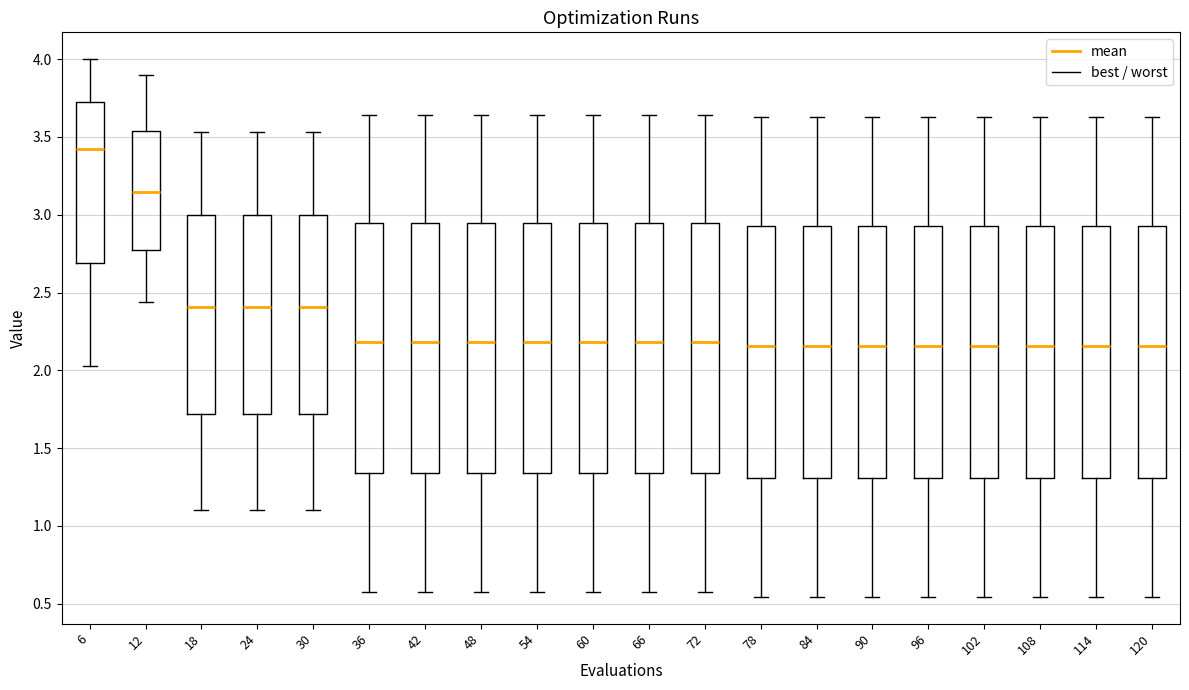

Where does the median line of the box at x = 6 sit on the y-axis? The values are not printed on the chart, so give them approximately, as read against the axis.

3.40